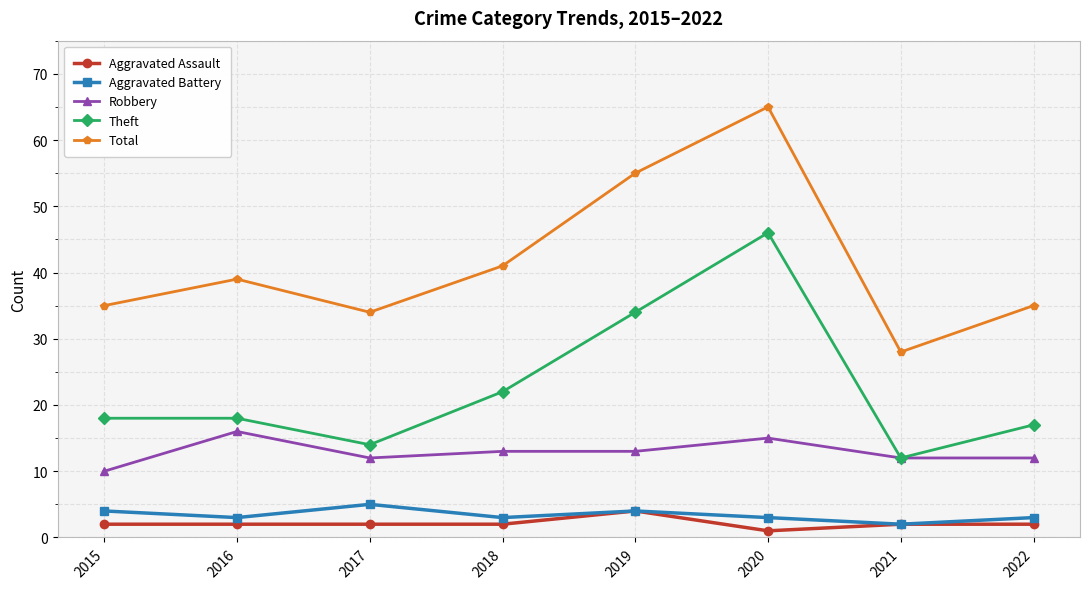

Is it true that Robbery equals 12 at 2017?

True